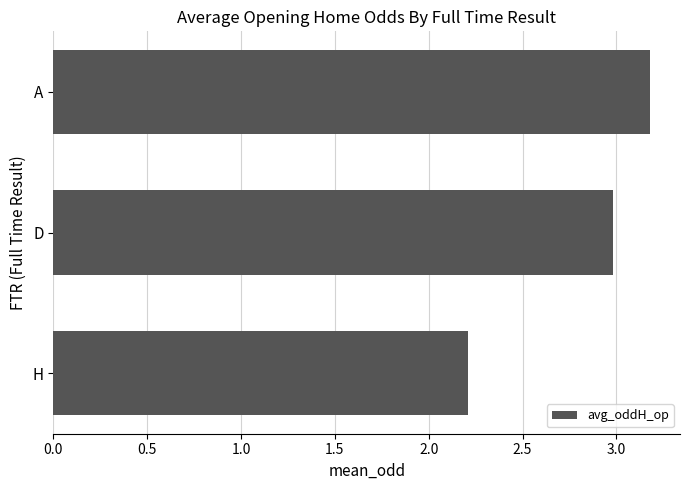

Which category has the highest value across all series?

A